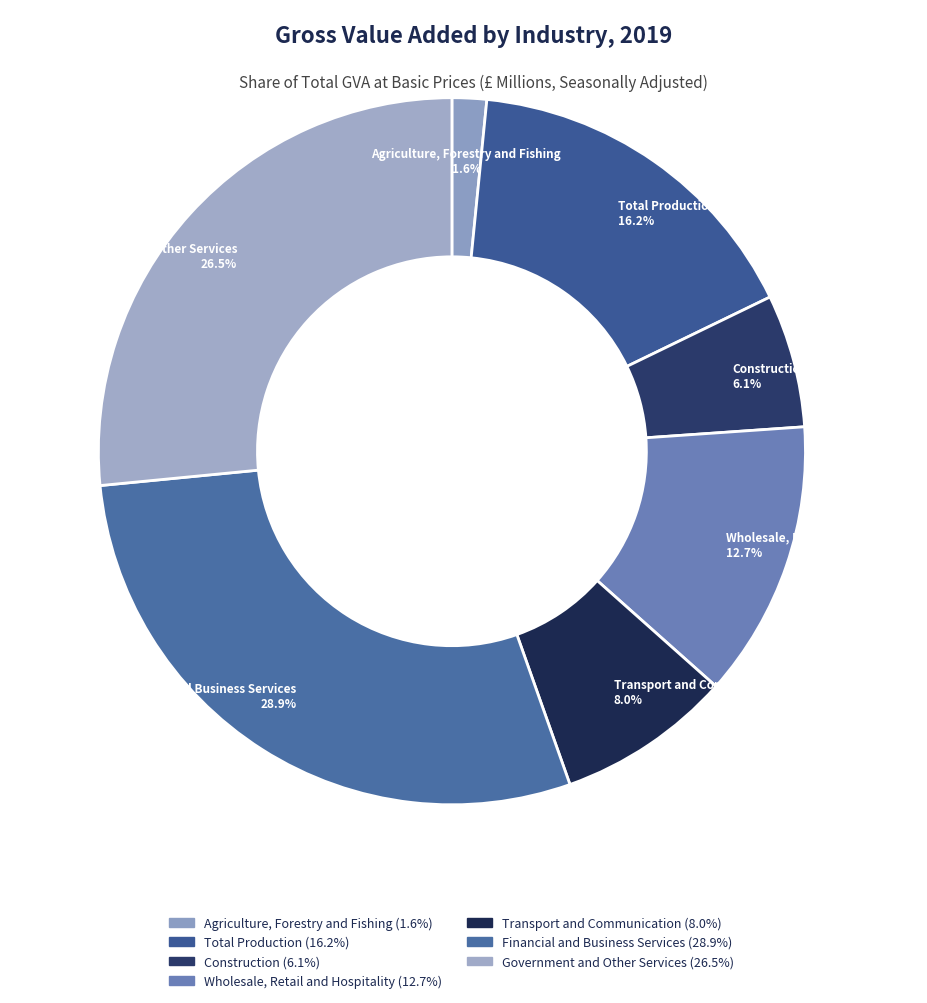

Count the number of slices in the pie.

7